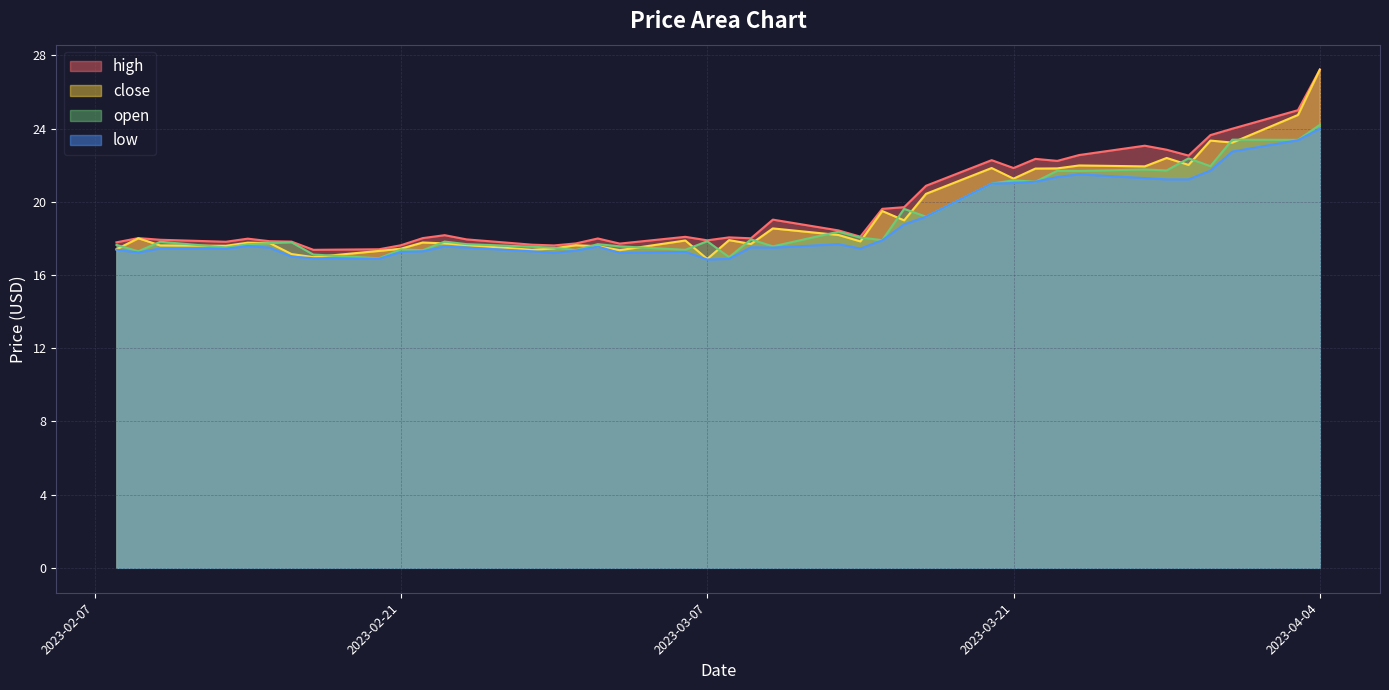

At which label does open reach its minimum?

2023-02-20